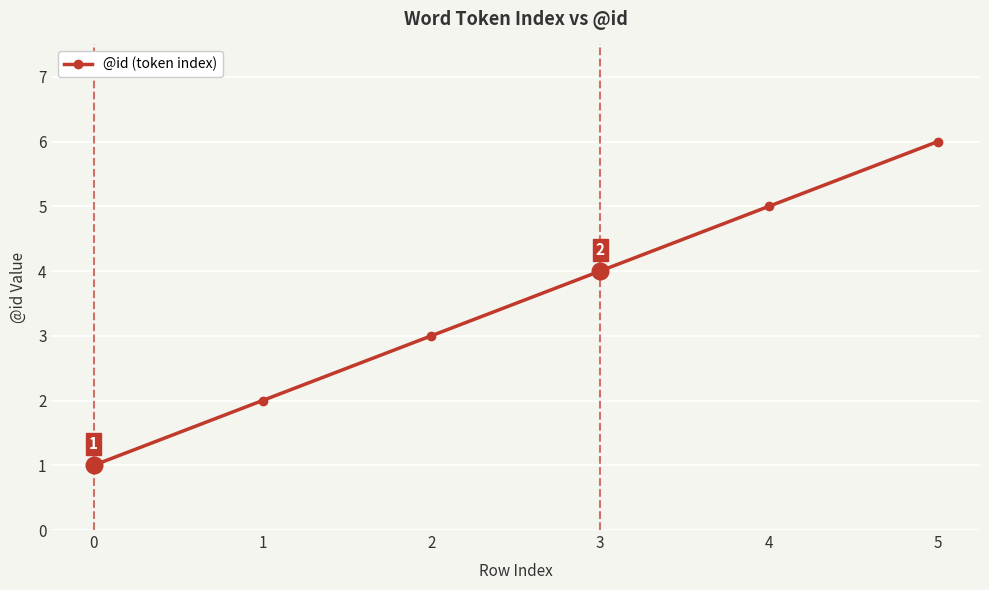

True or false: the data shows 0 at 0.

False